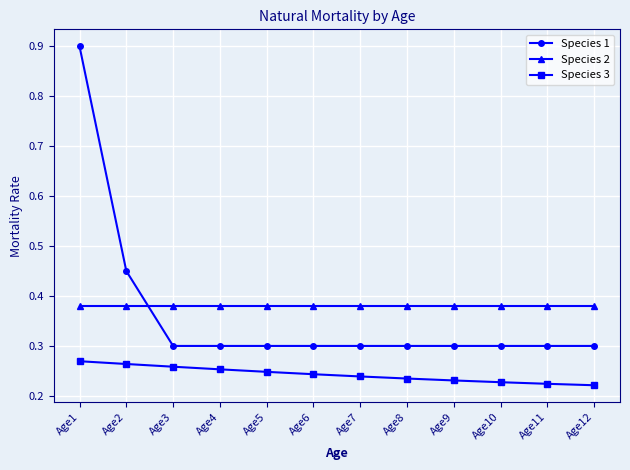

Count the Species 3 values in the range 0 to 1.

12